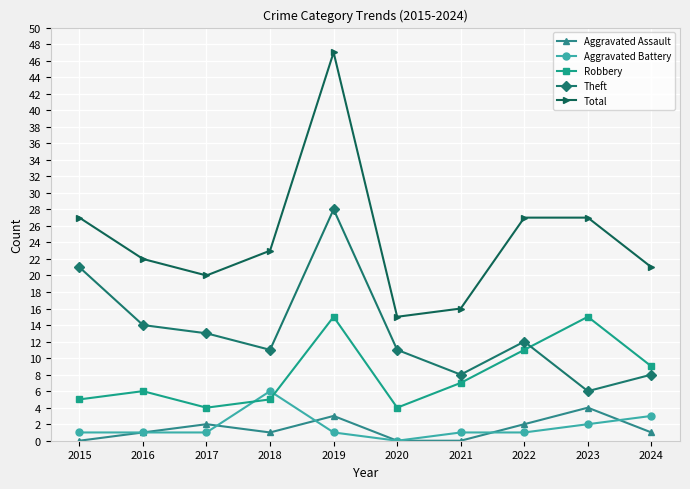

True or false: Robbery and Aggravated Assault cross at least once.

False